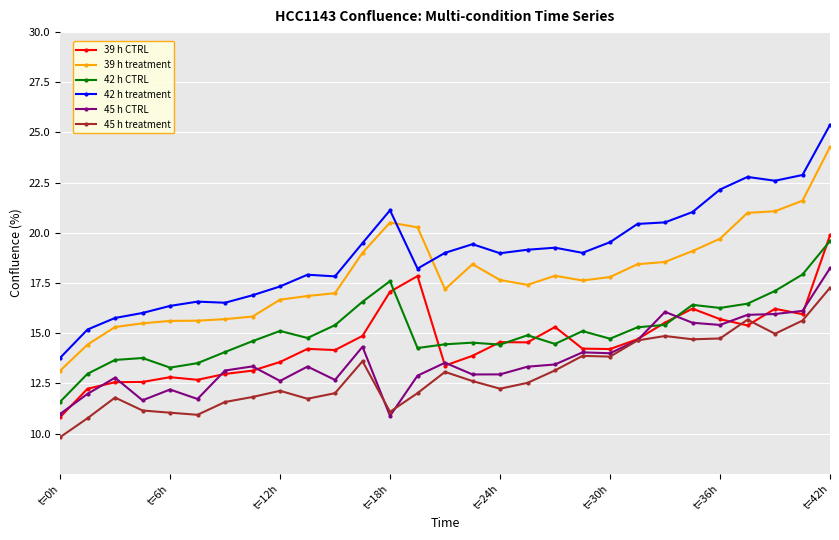

How many categories are shown in the chart?

29